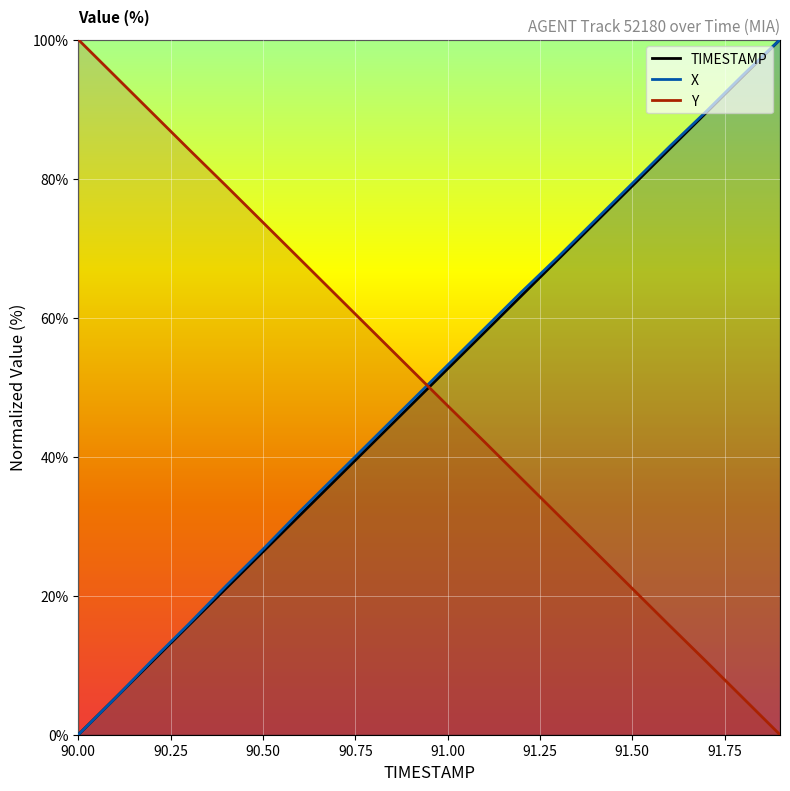

Which has a higher value, 90.8 or 91.5?

91.5